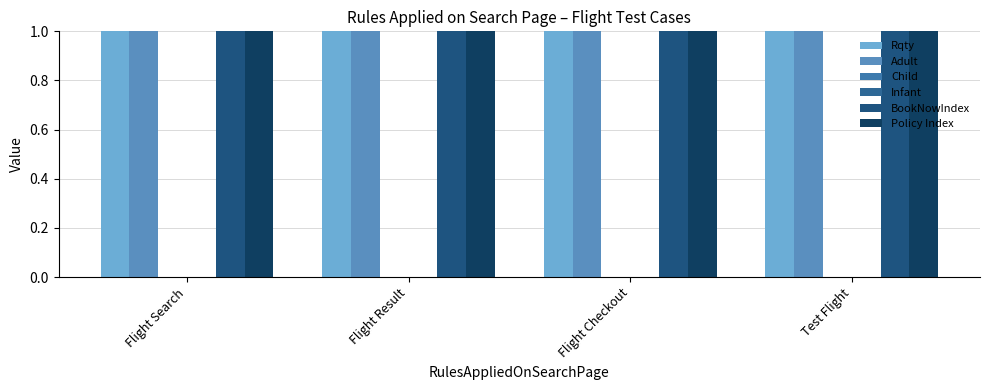

At how many categories does at least one series exceed 0?

4